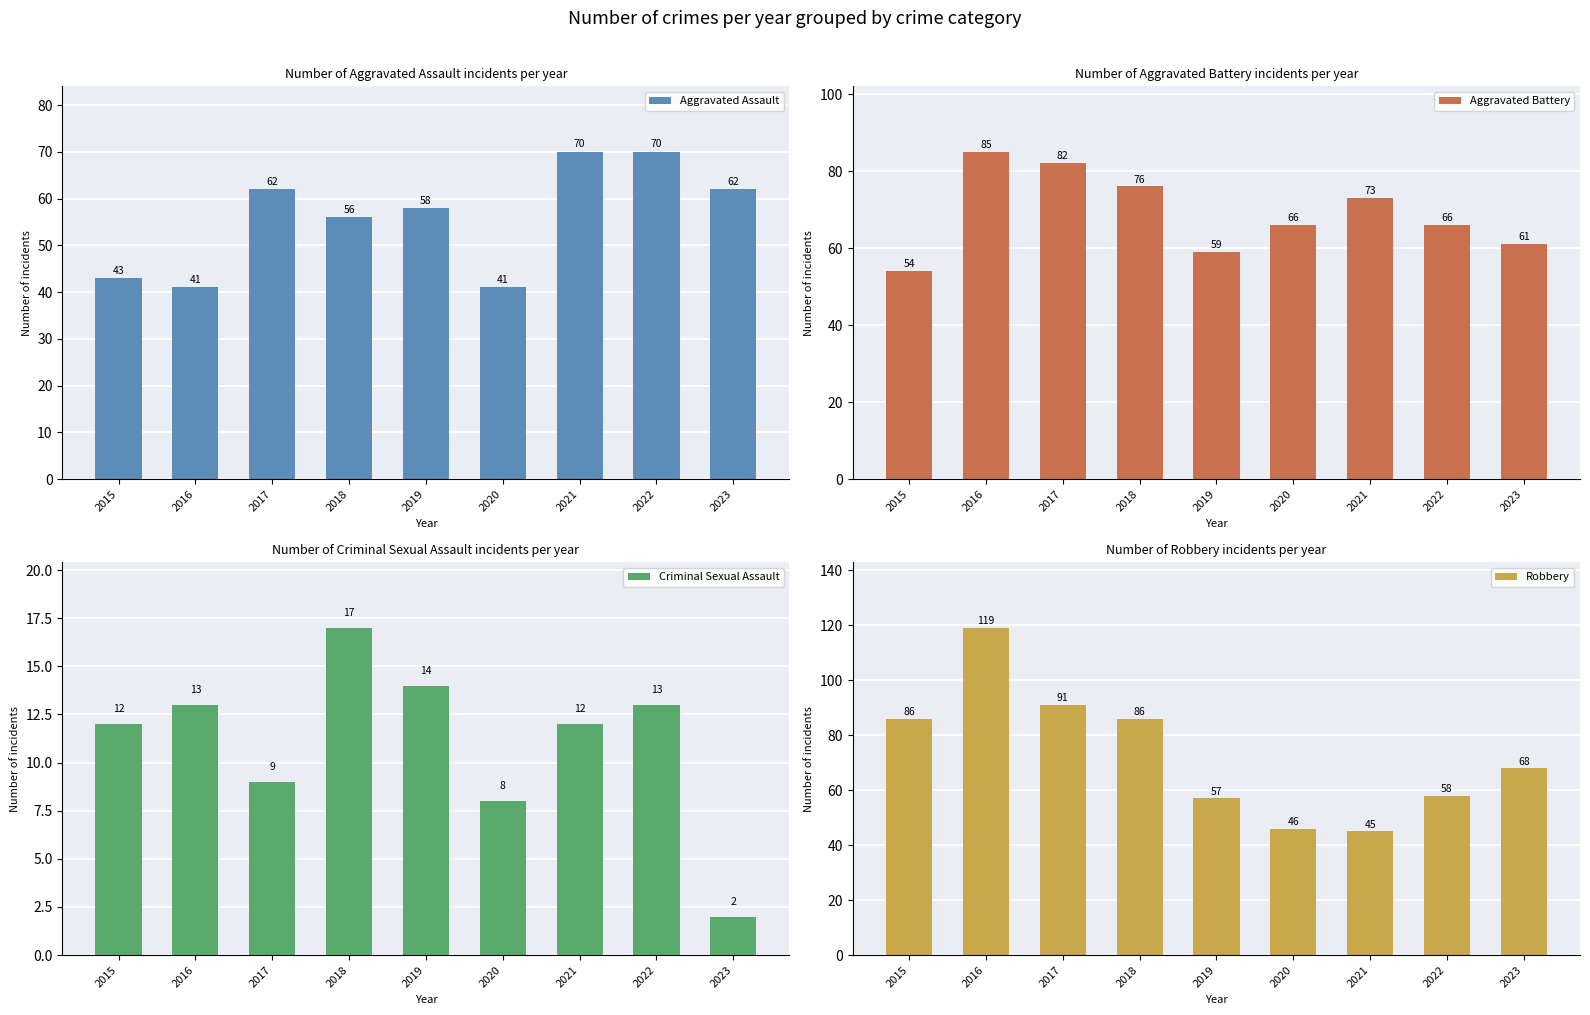

Which series has the largest total across all categories?

Robbery